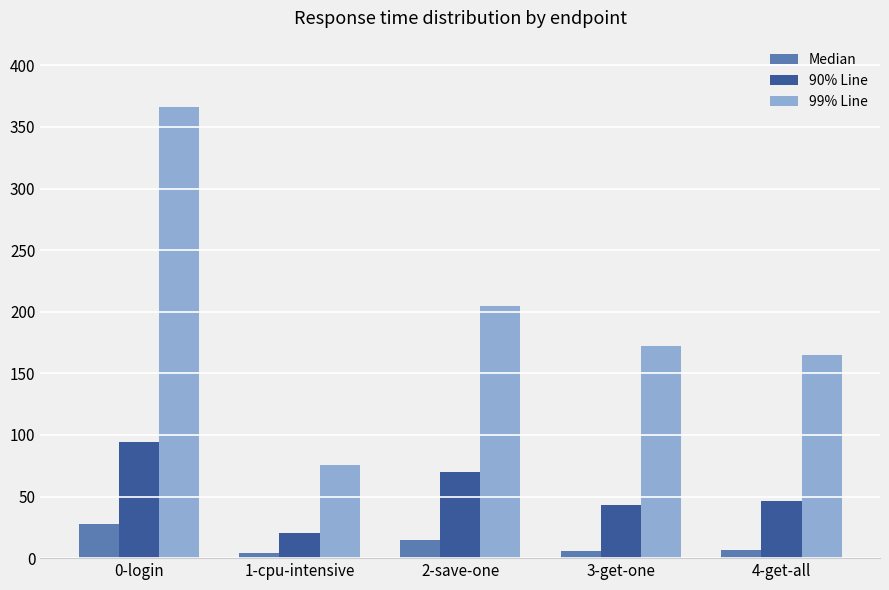

Which category has the highest value across all series?

0-login